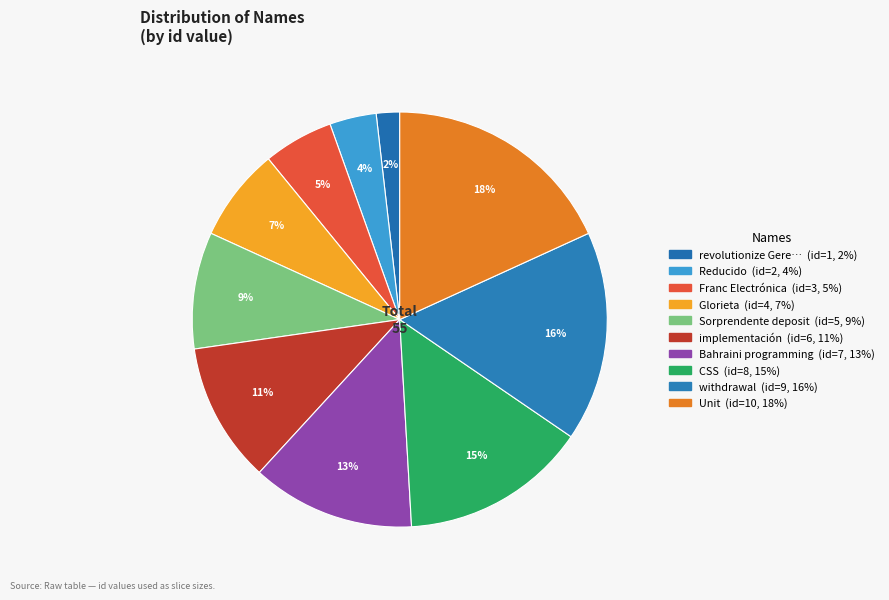

Count the number of slices in the pie.

10